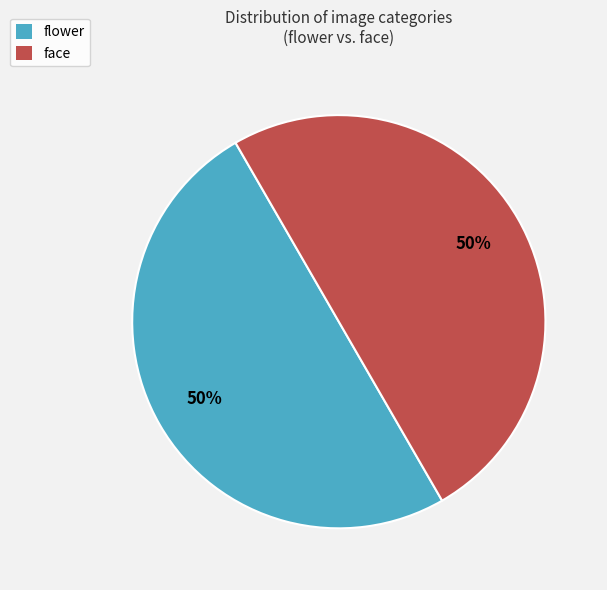

True or false: flower accounts for 56% of the total.

False